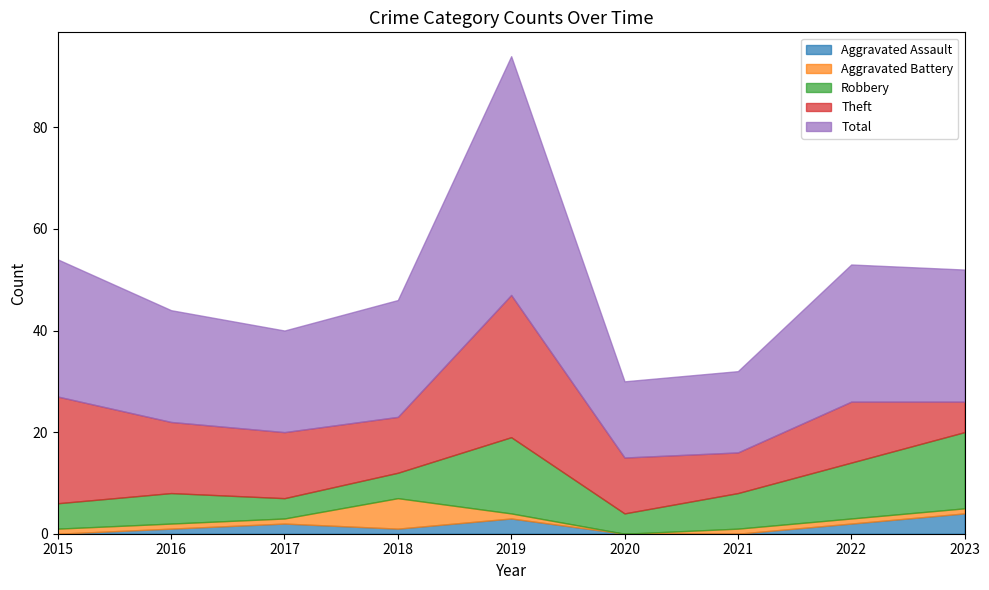

What is the value of the Robbery point at the 8th from the left?

11